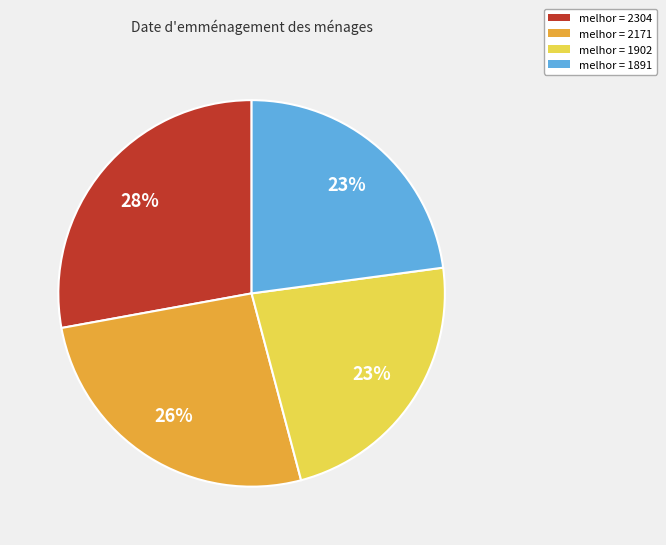

Approximately how many times larger is the value at melhor = 2171 compared to melhor = 2304?

0.9